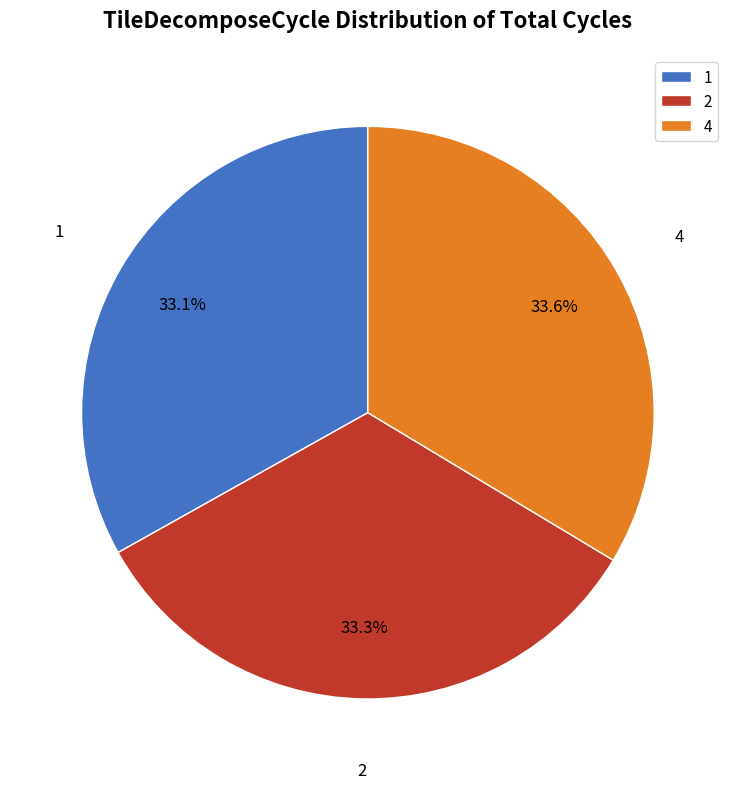

Is it true that 1 is 46% of the pie?

False